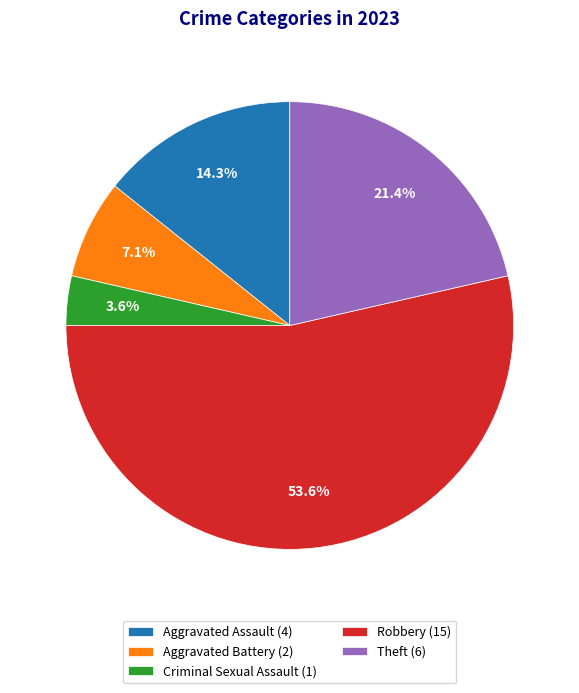

Is it true that Robbery is 54% of the pie?

True